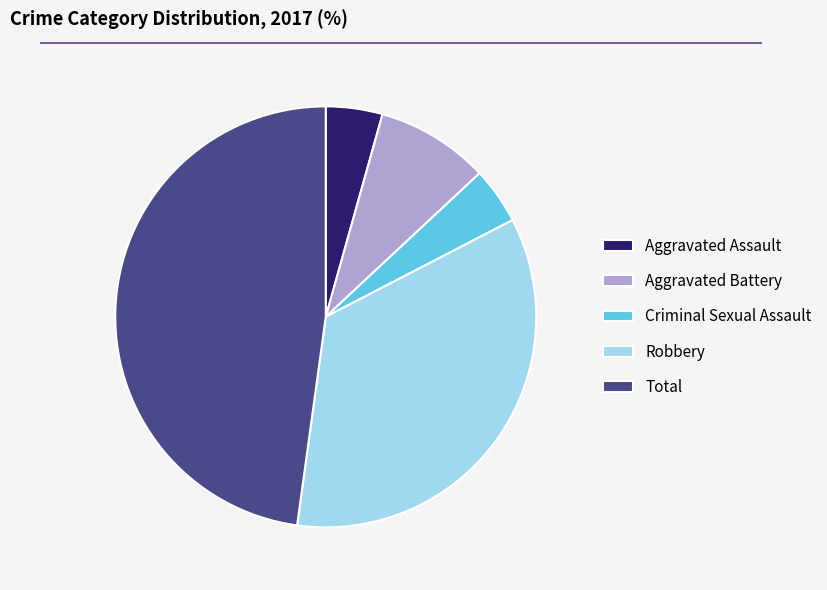

True or false: Aggravated Battery accounts for 9% of the total.

True